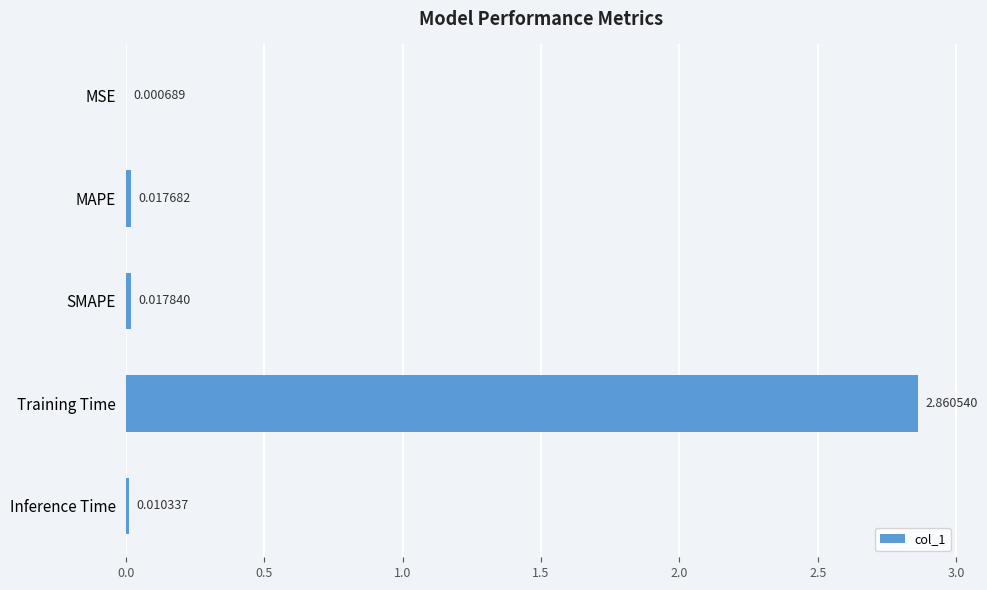

What is the change in value from MAPE to Training Time?

+2.8